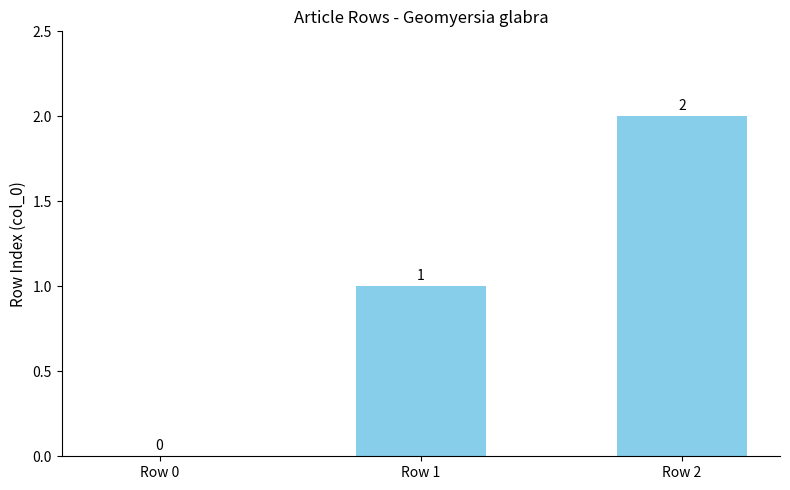

What is the average value?

1